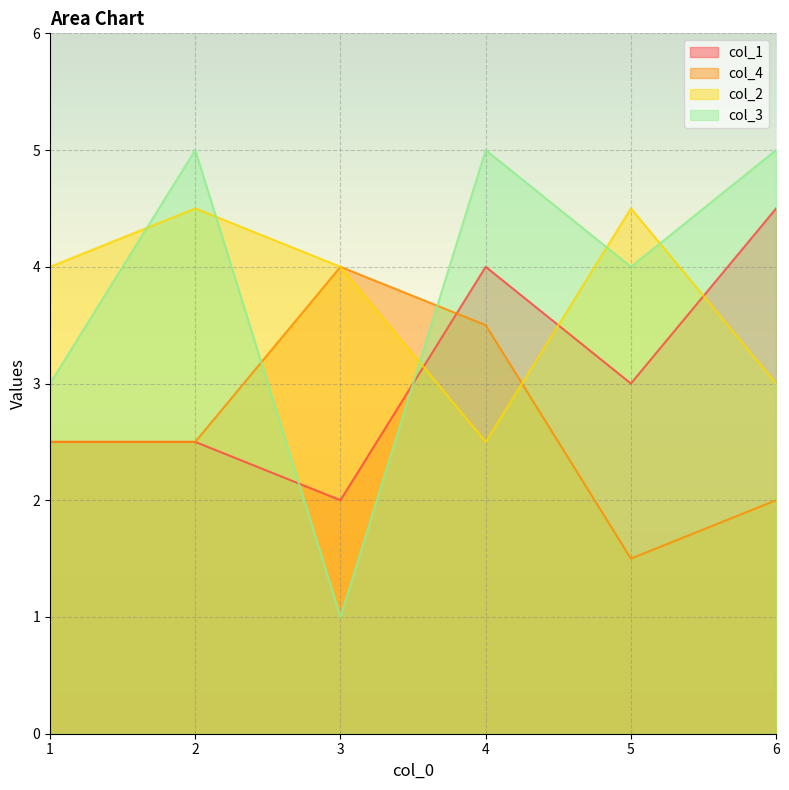

The value of col_3 at 1 is 3.0. True or false?

True